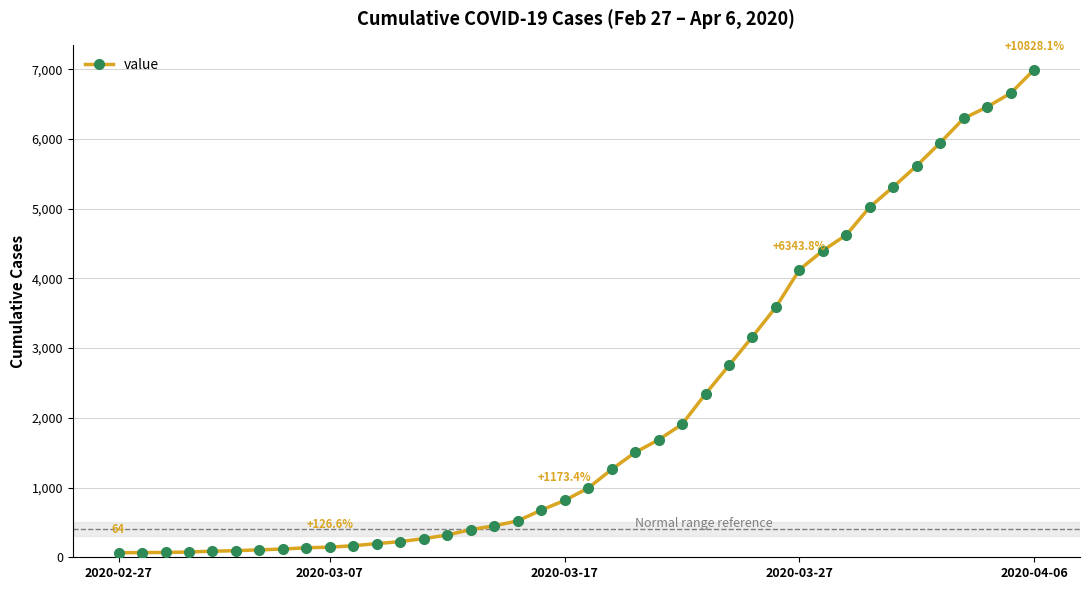

What is the sum of all values?

85642